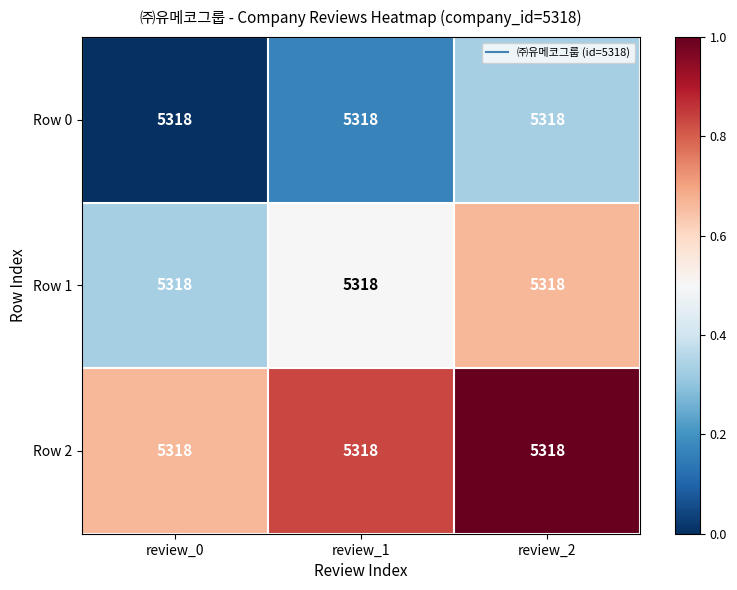

Count the Row 0 values in the range 0 to 1.

3